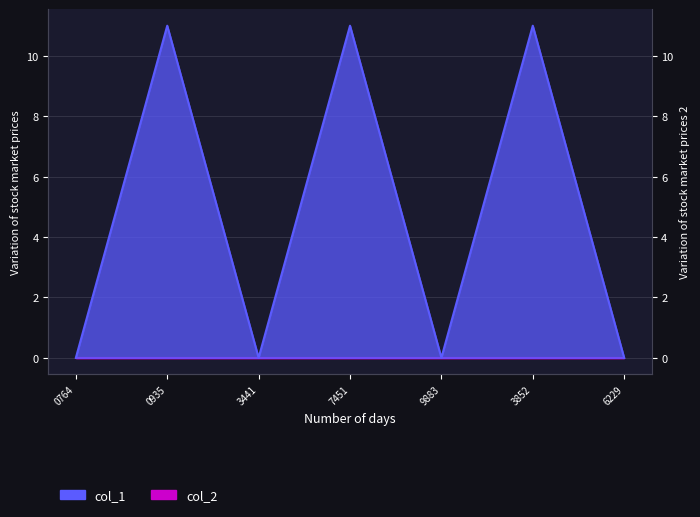

Is it true that the value at 9883 is 0?

True